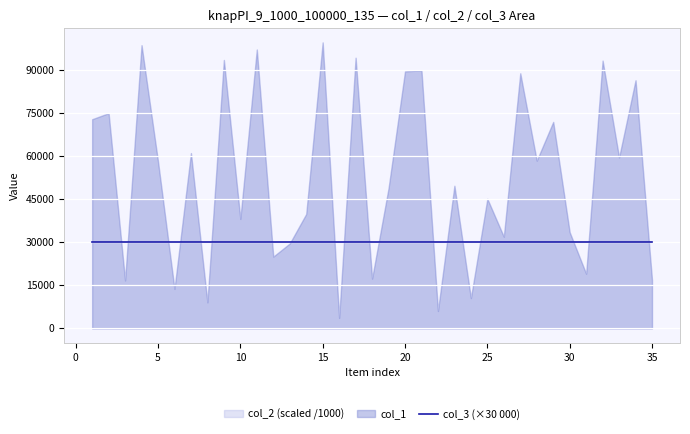

The col_2 series shows 100033 at 18. True or false?

True